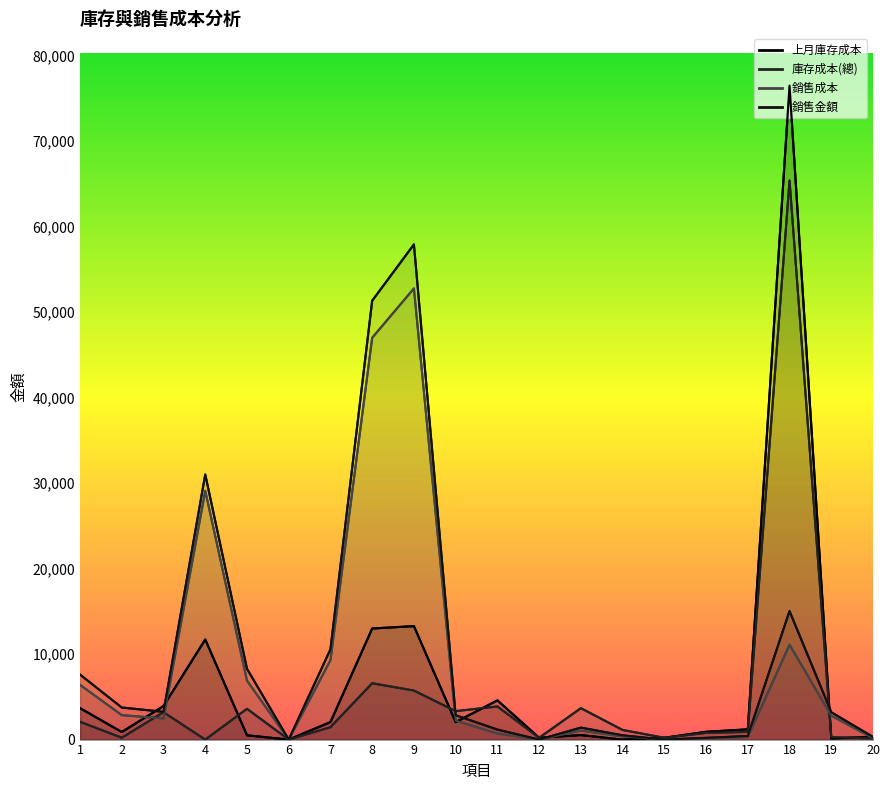

True or false: 銷售金額 and 庫存成本(總) intersect in this chart.

True